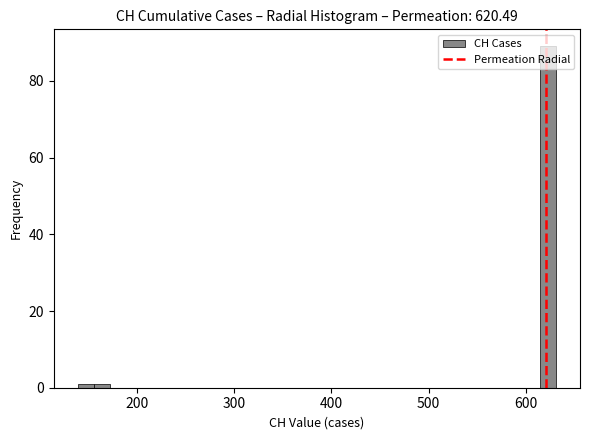

Read against the x-axis, roughly where is the centre of the tallest bar?

620